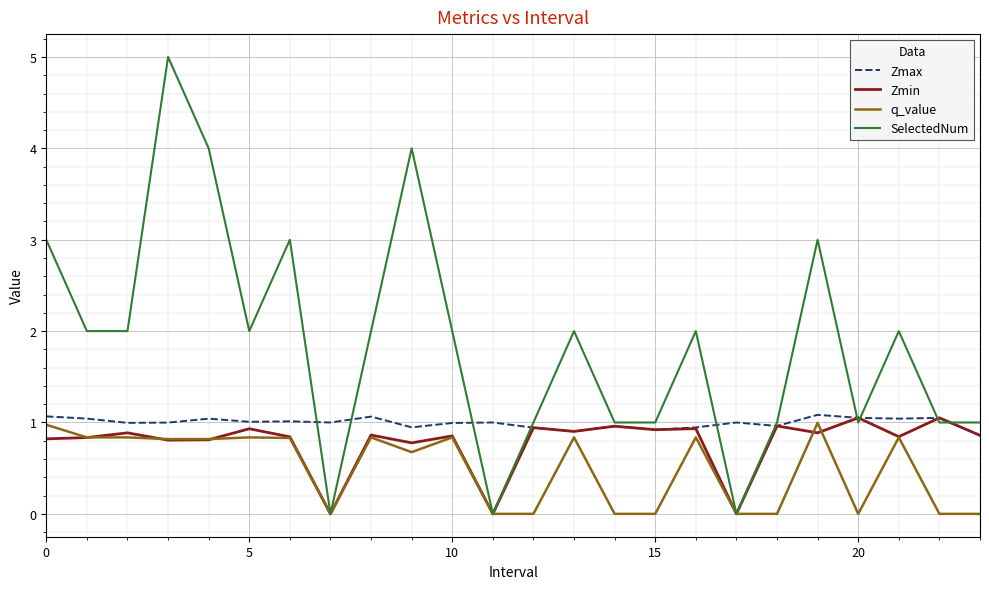

Which series has the largest range (max minus min)?

SelectedNum